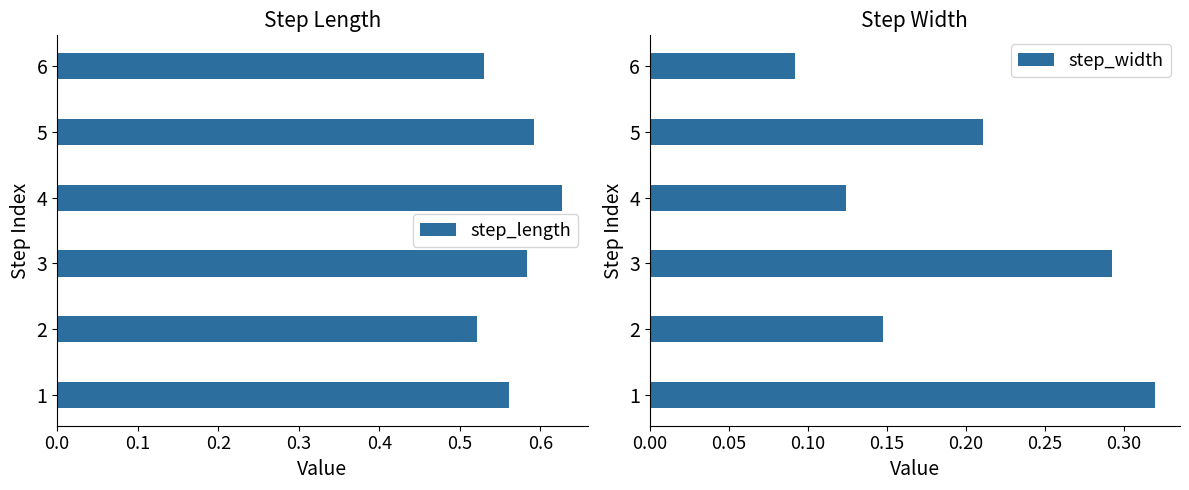

What are all the series names shown in the legend?

step_length, step_width